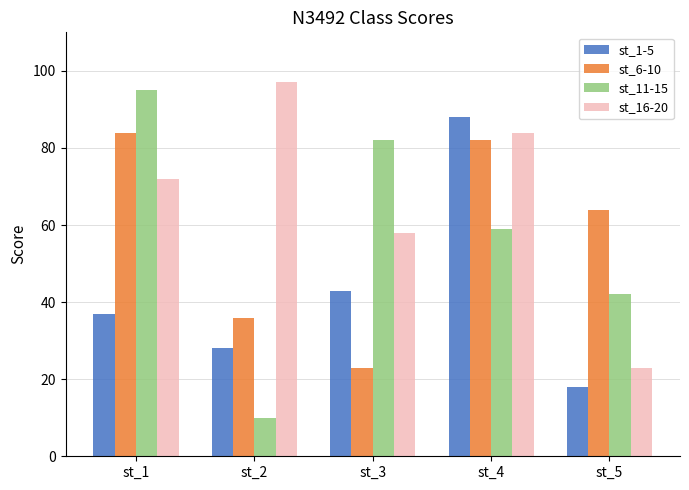

What is the spread (max minus min) of values at st_5?

46